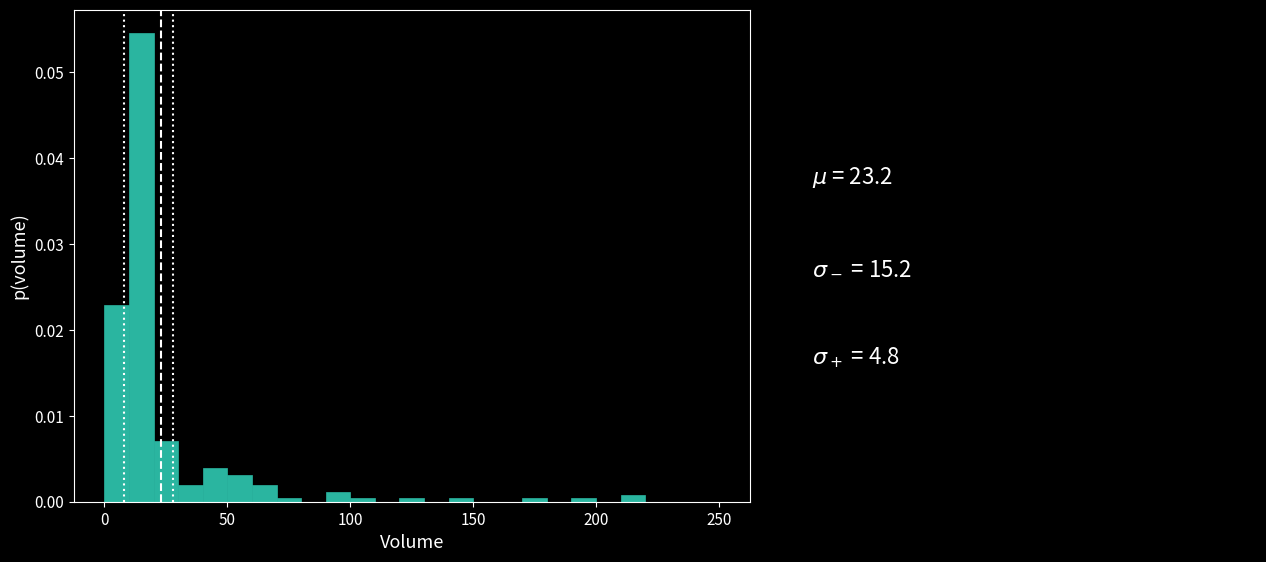

Around what value on the x-axis is the tallest bar? Give the approximate position of its centre, as read against the axis.

15